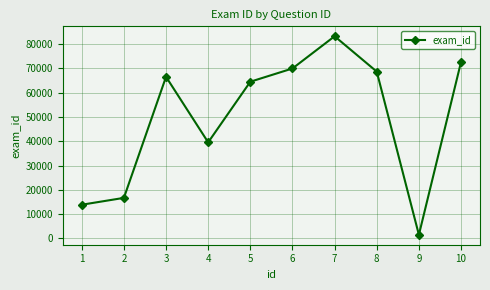

At which category does the data reach its first local valley?

4